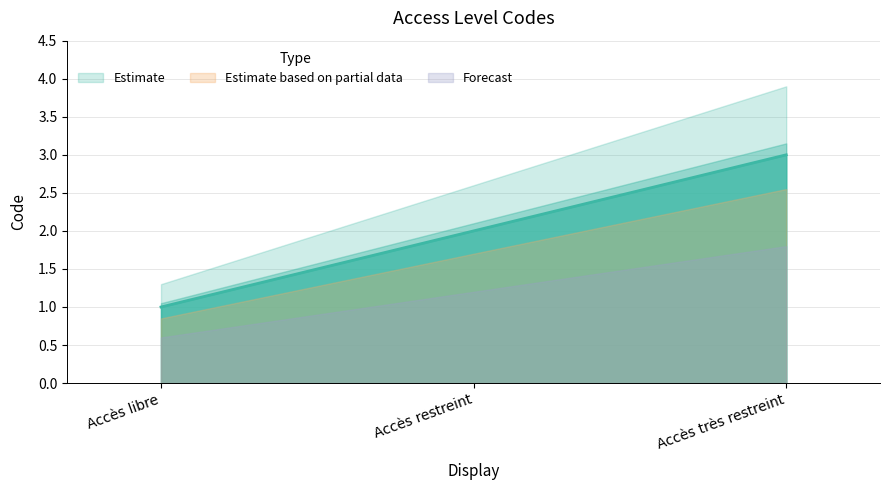

Reading left to right, what are all the values shown in this chart?

Accès libre=1	Accès restreint=2	Accès très restreint=3